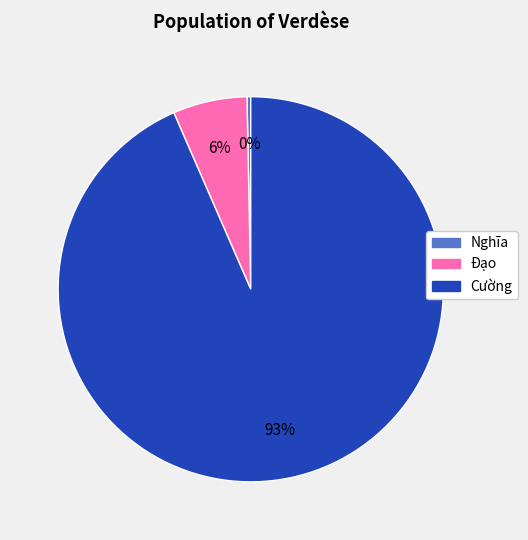

True or false: Đạo accounts for 17% of the total.

False